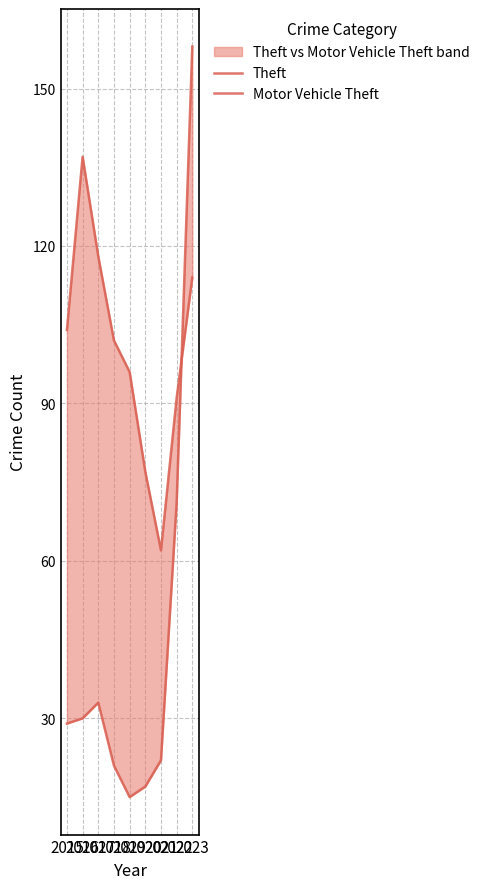

True or false: Motor Vehicle Theft has more than 0 points higher than both neighbors.

True